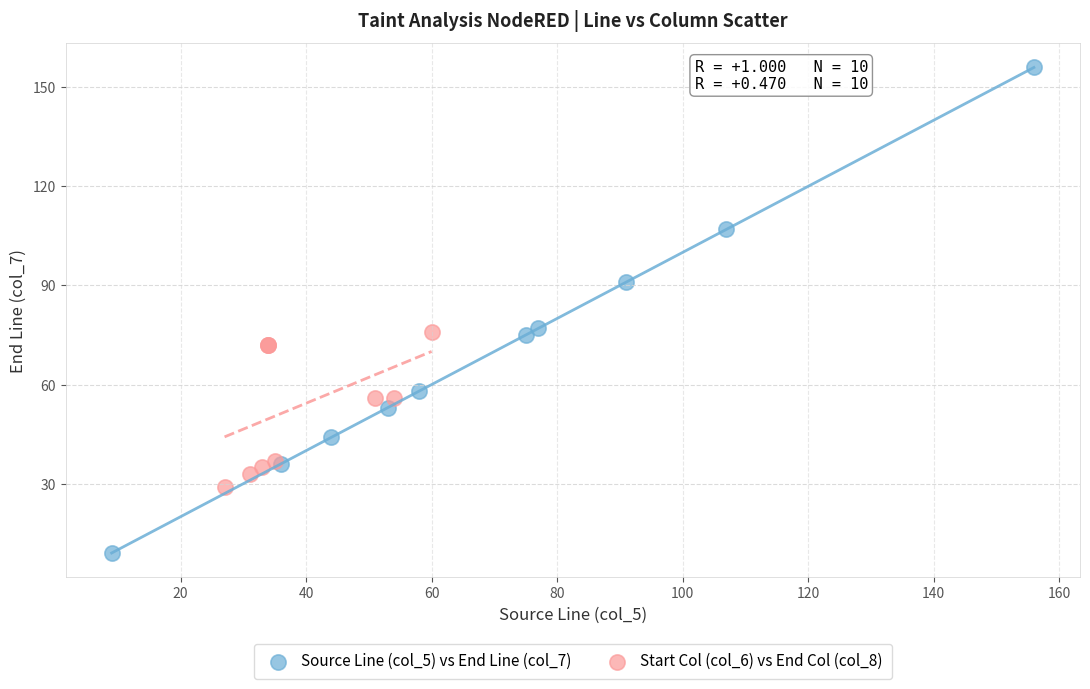

Which series contains the highest Y value?

Source Line (col_5) vs End Line (col_7)